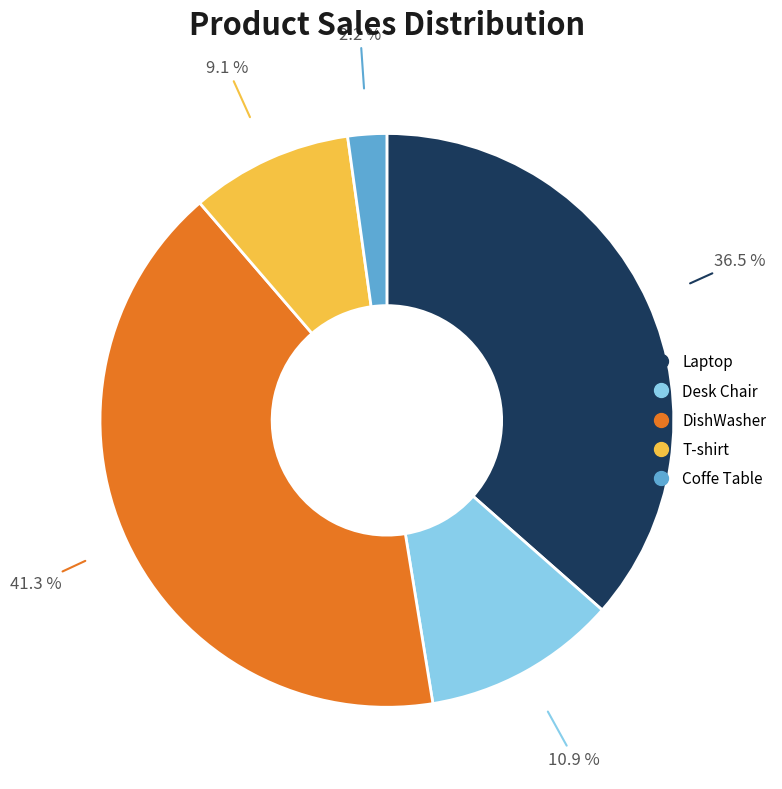

To the nearest percent, what is the combined percentage of Laptop and T-shirt?

46%